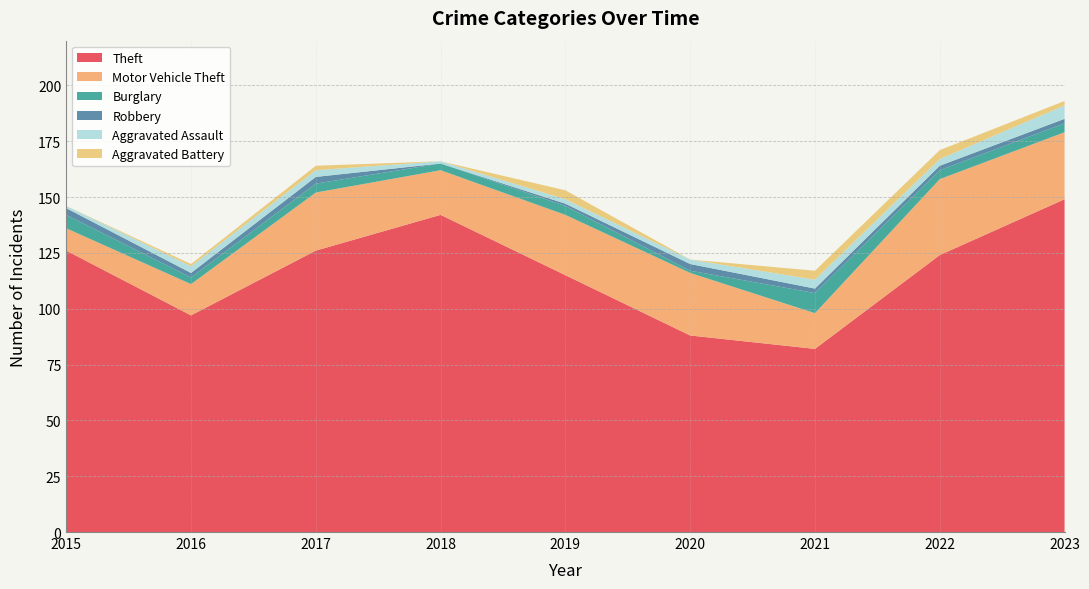

Reading left to right, transcribe all the data shown in this chart.

Theft: 126	97	126	142	115	88	82	124	149
Motor Vehicle Theft: 10	14	26	20	27	28	16	34	30
Burglary: 6	3	4	3	4	1	9	4	4
Robbery: 3	2	3	0	1	3	2	2	2
Aggravated Assault: 1	3	3	1	2	2	4	3	6
Aggravated Battery: 0	1	2	0	4	0	4	4	2